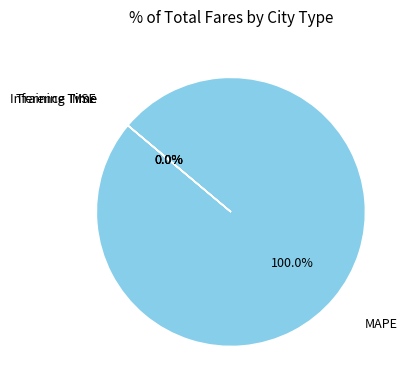

Does any single category account for the majority?

Yes